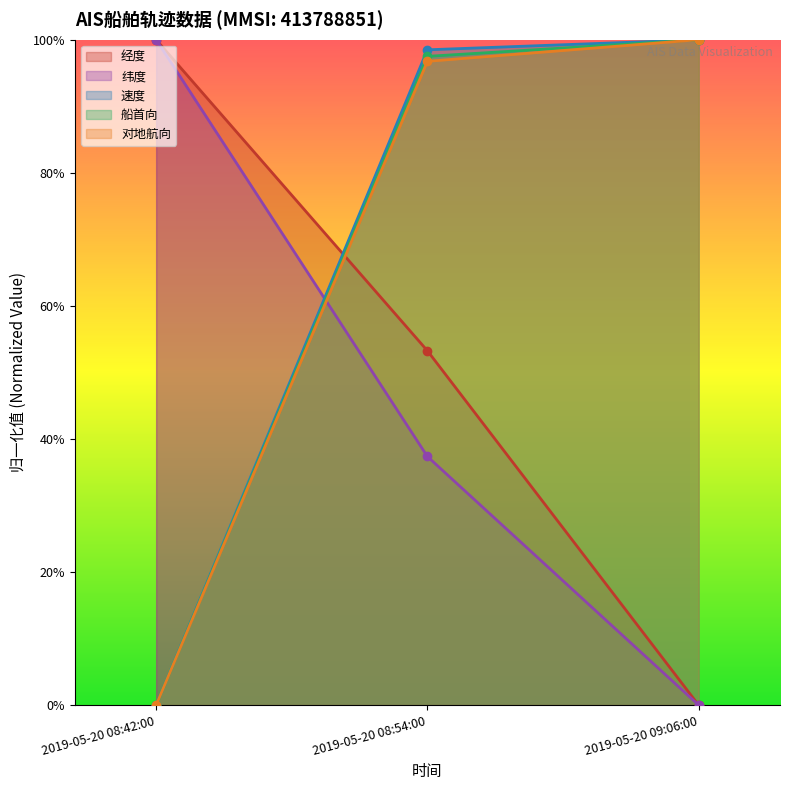

Reading left to right, list all the values displayed in this chart.

经度: 1.0	0.5	0.0
纬度: 1.0	0.4	0.0
速度: 0.0	1.0	1.0
船首向: 0.0	1.0	1.0
对地航向: 0.0	1.0	1.0